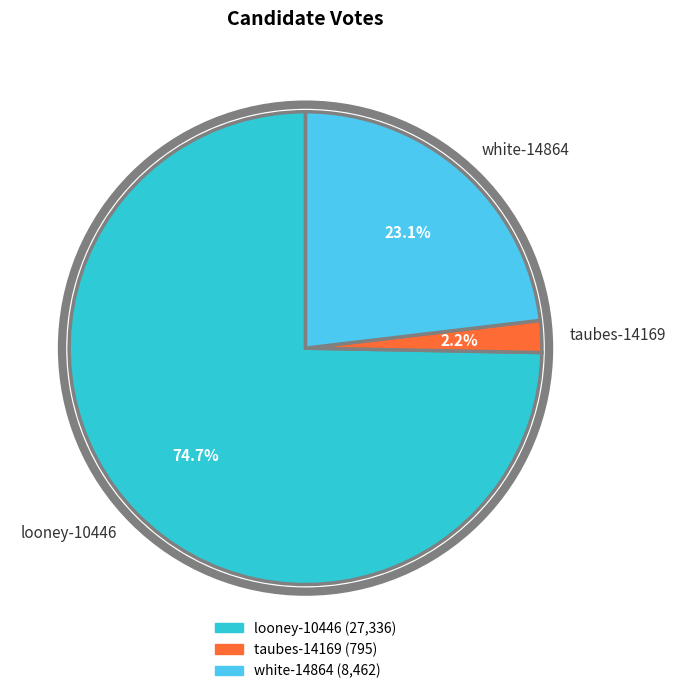

The looney-10446 slice represents 75% of the pie. True or false?

True